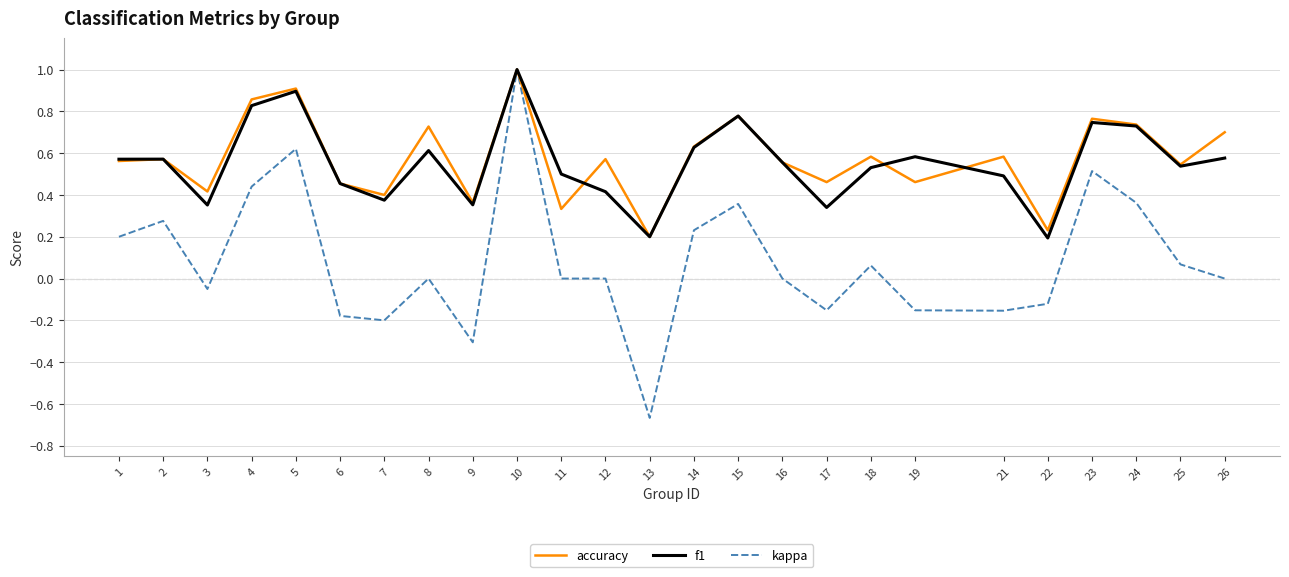

Which series has the largest range (max minus min)?

kappa